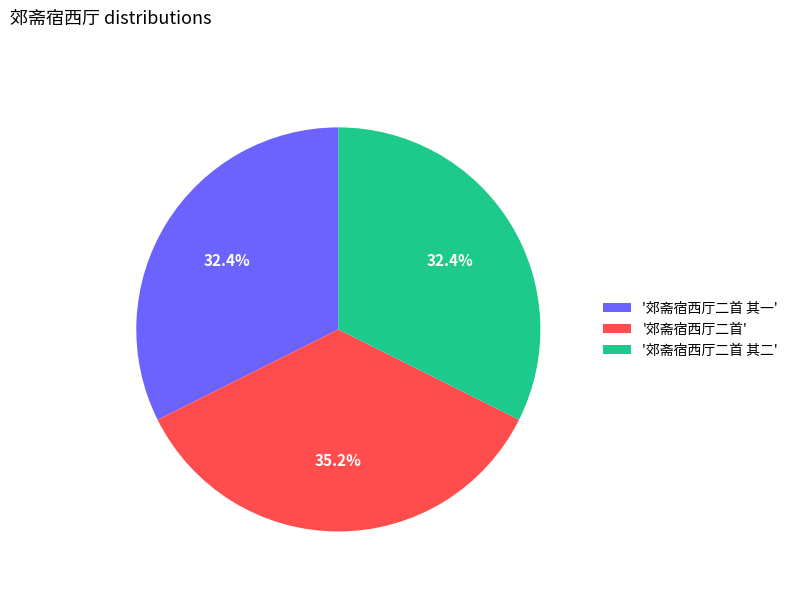

How many segments does this pie chart have?

3